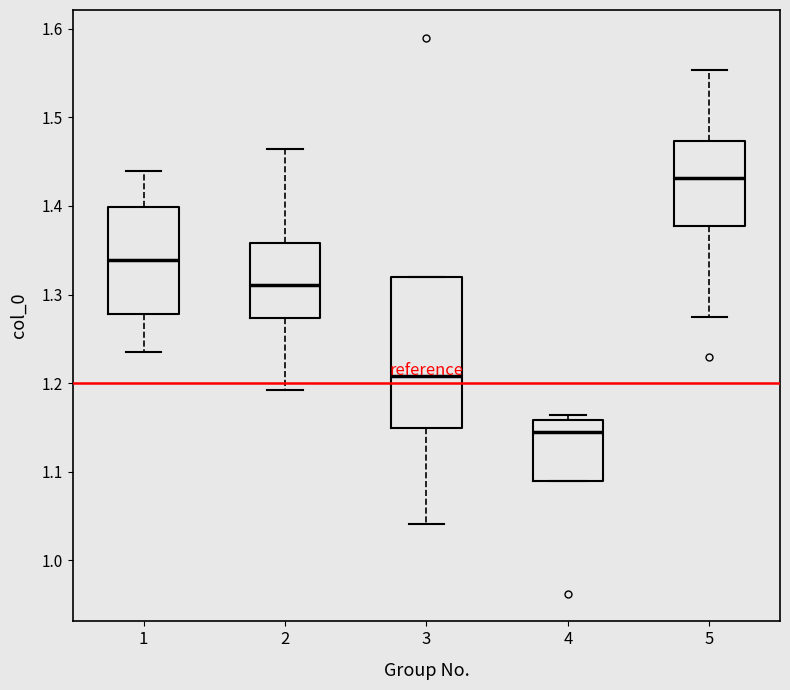

Which box has the lowest median line?

4